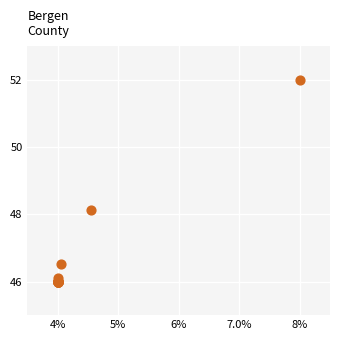

What Y value in the scatter plot is closest to 49?

48.1